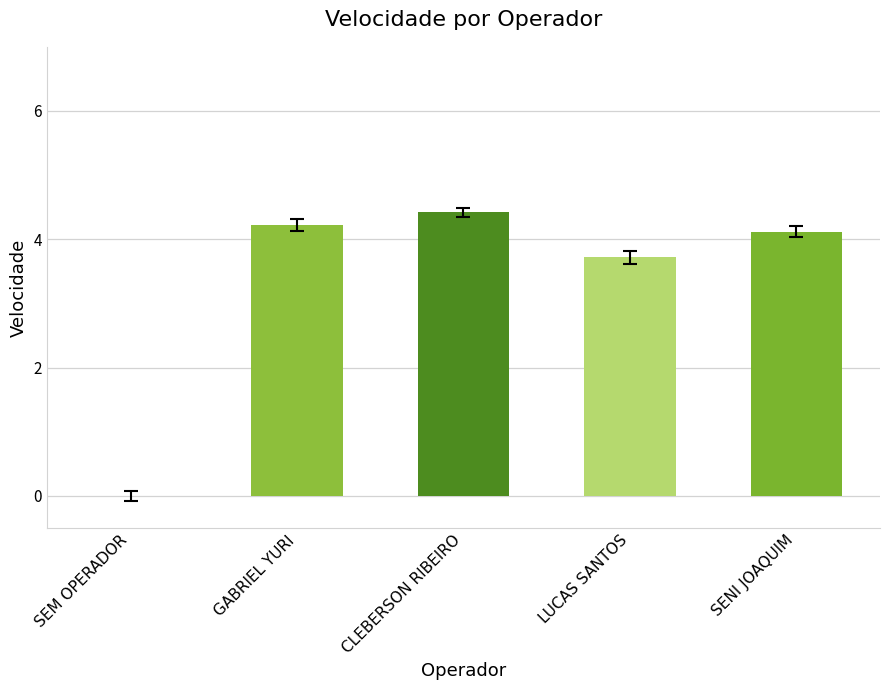

What is the greatest value displayed?

4.4